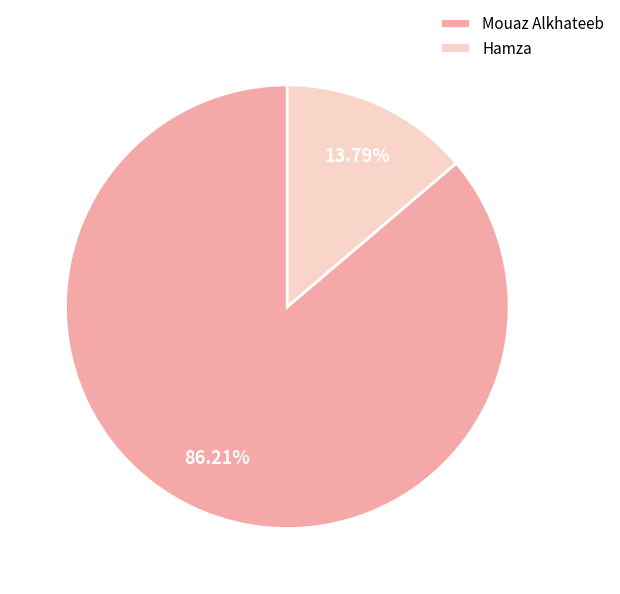

How many segments does this pie chart have?

2